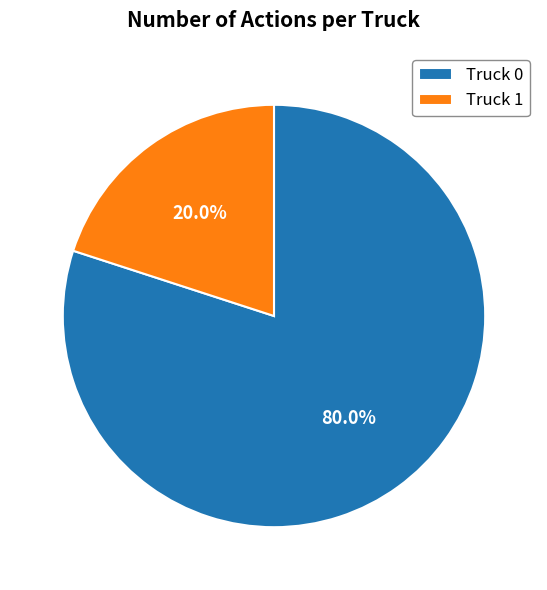

Do Truck 1 and Truck 0 together represent more than half of the pie?

Yes